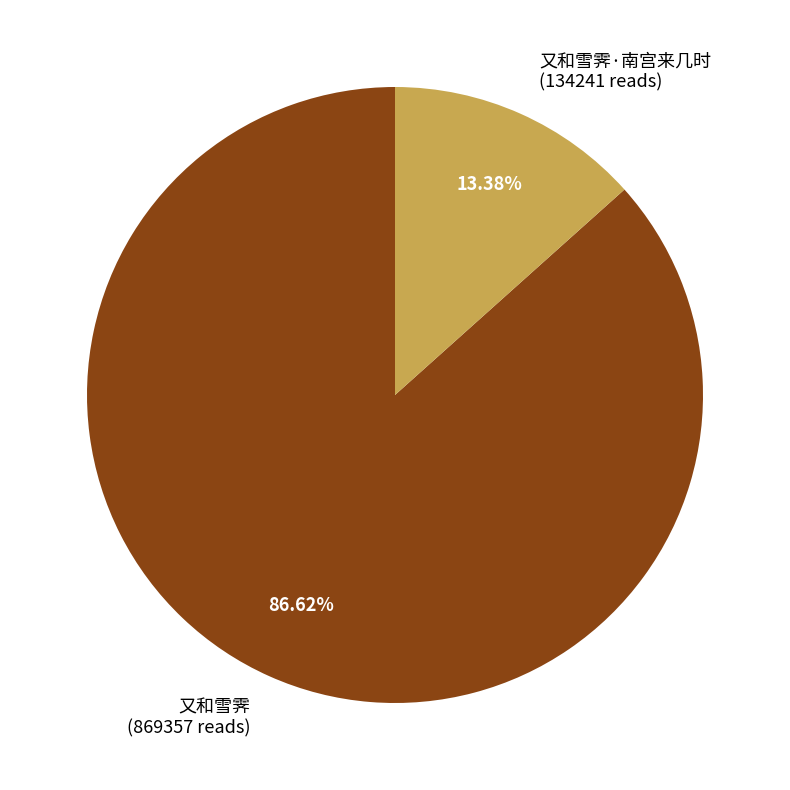

Rank the categories by value from highest to lowest.

又和雪霁 (869357 reads), 又和雪霁·南宫来几时 (134241 reads)